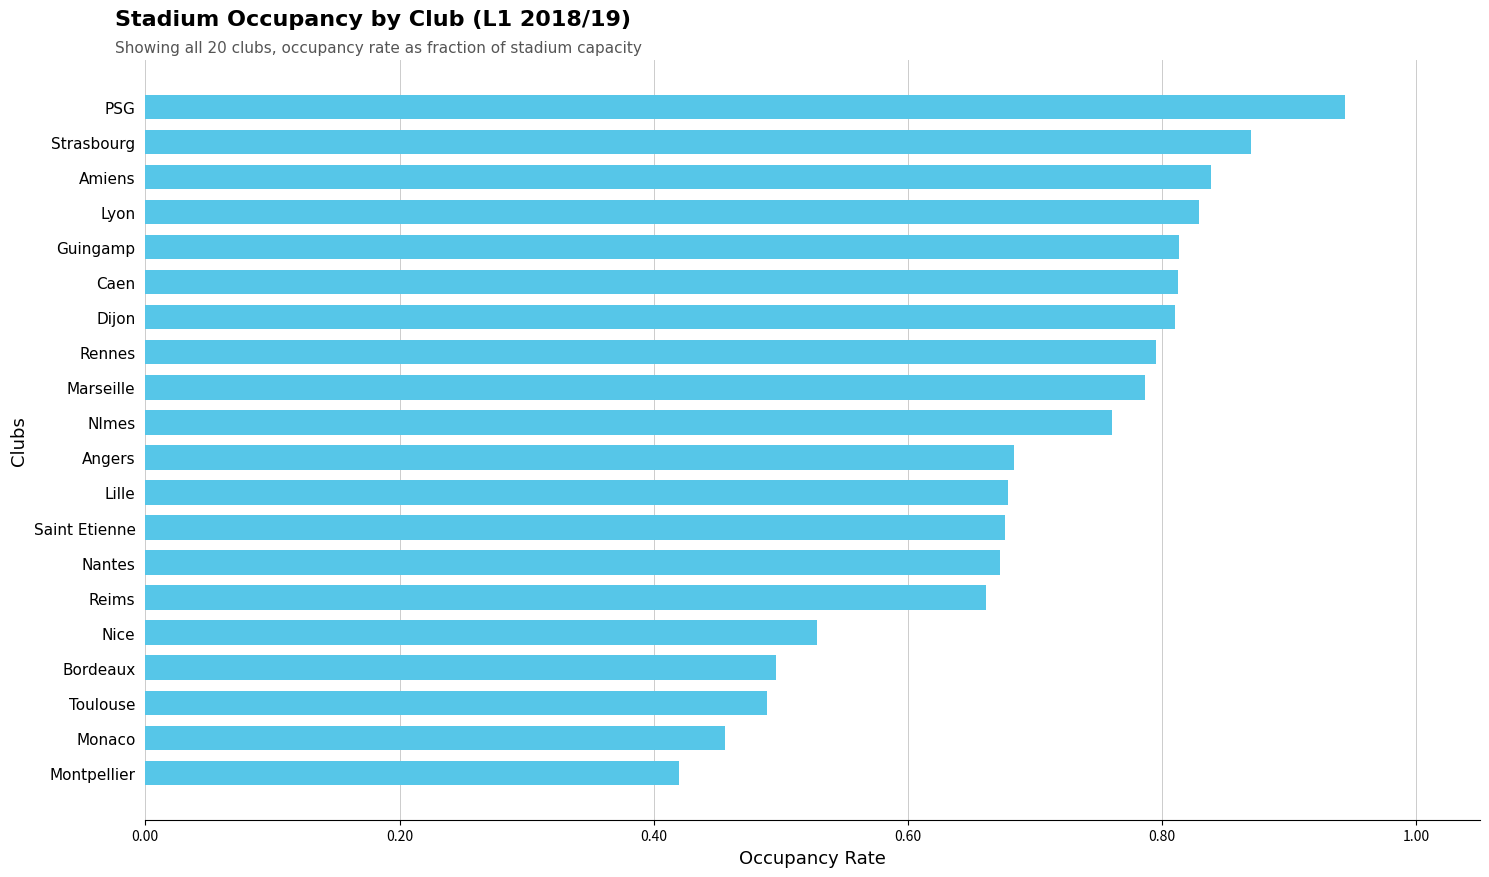

At which category does the chart reach its minimum across all series?

Montpellier